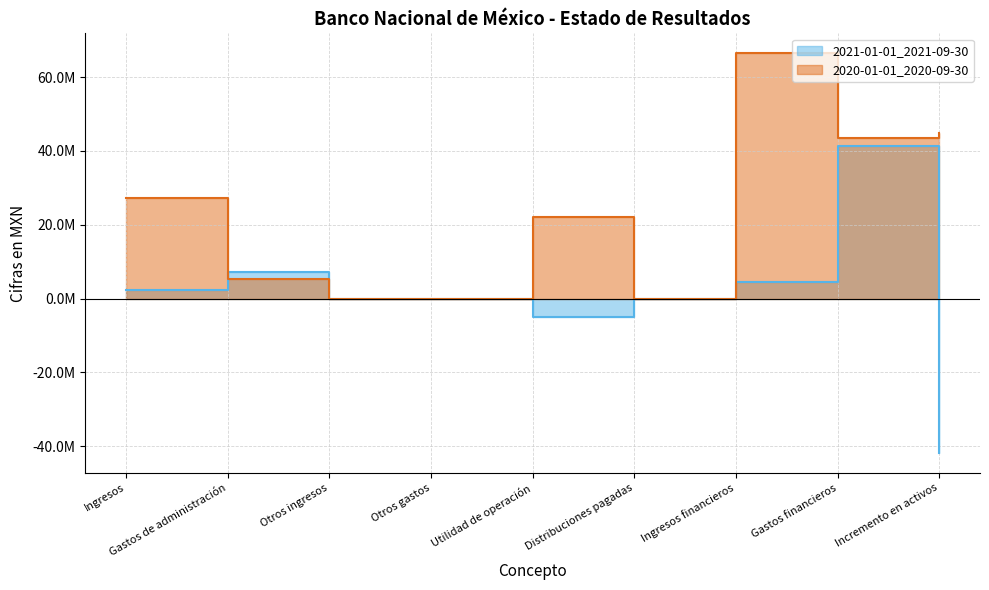

Is it true that 2021-01-01_2021-09-30 equals 0 at Otros gastos?

True